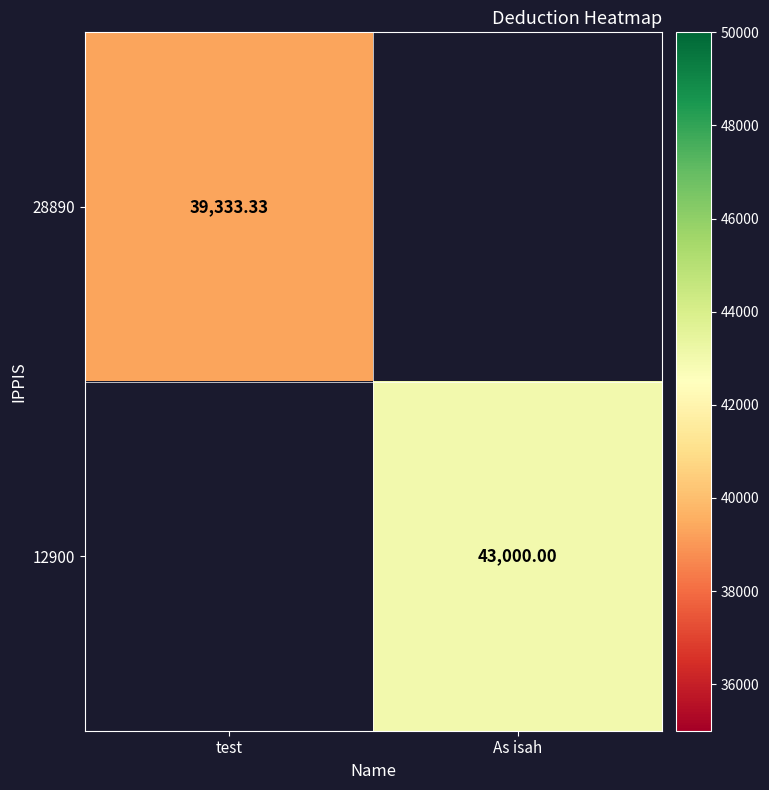

Rank the series by their average value, from lowest to highest.

28890, 12900